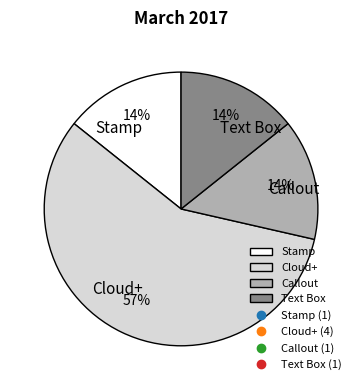

Which has a higher value, Cloud+ or Callout?

Cloud+